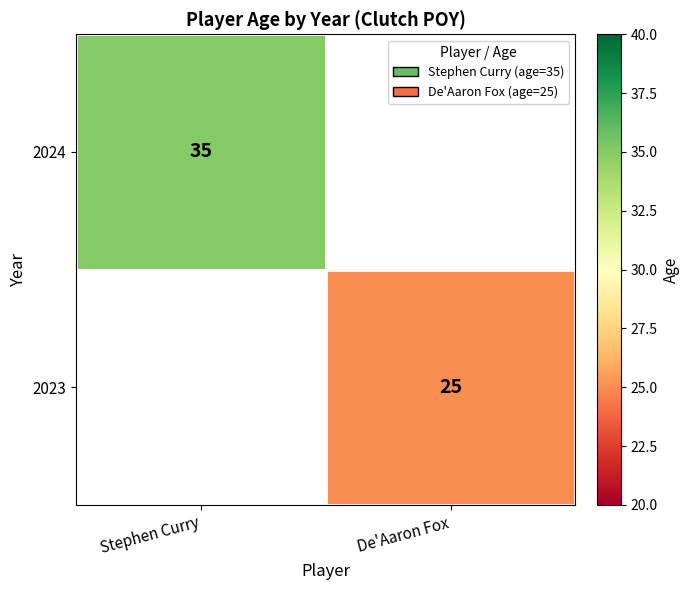

The value of 2023 at De'Aaron Fox is 25. True or false?

True